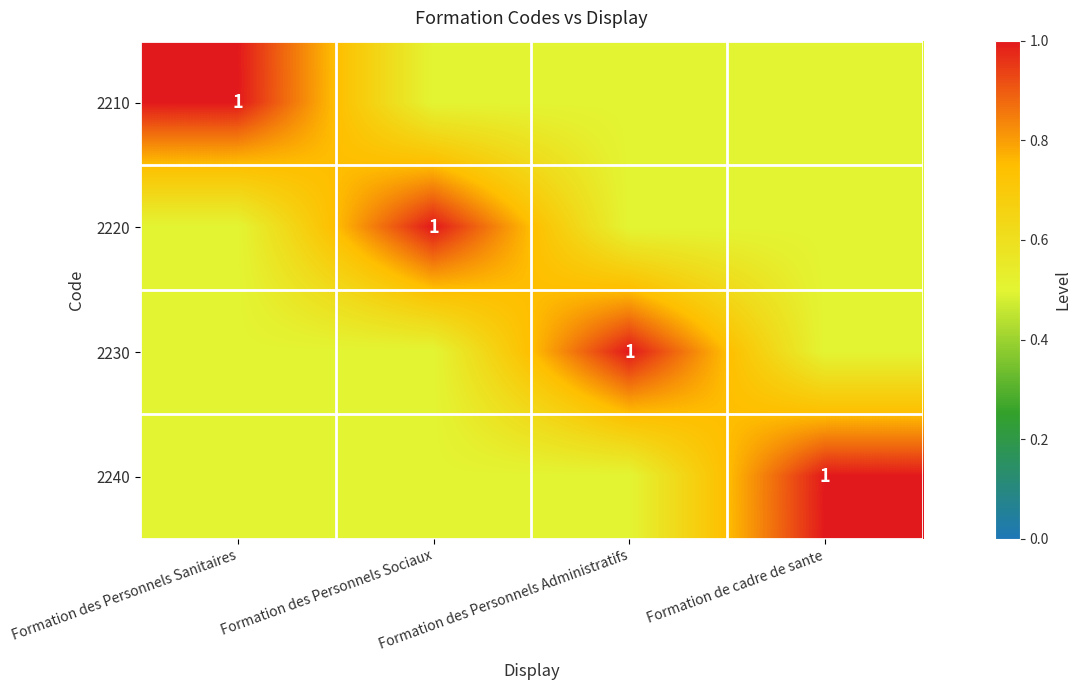

At how many categories does at least one series exceed 0?

4